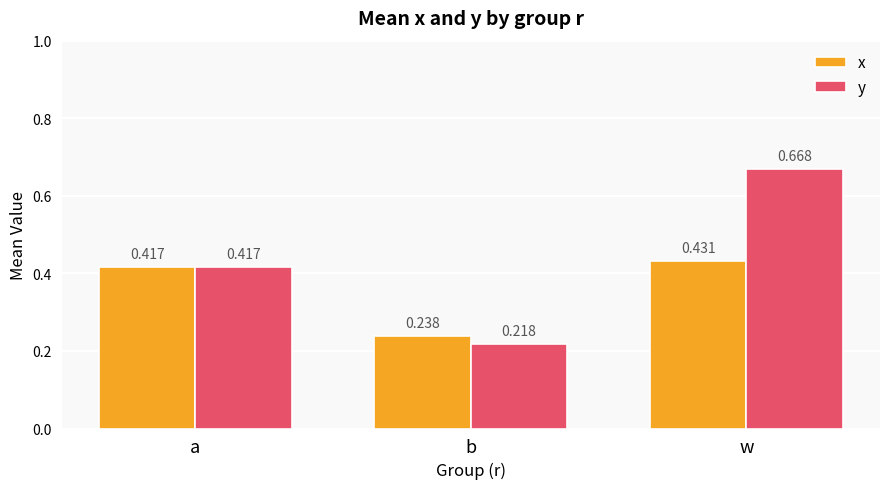

What are all the series names shown in the legend?

x, y